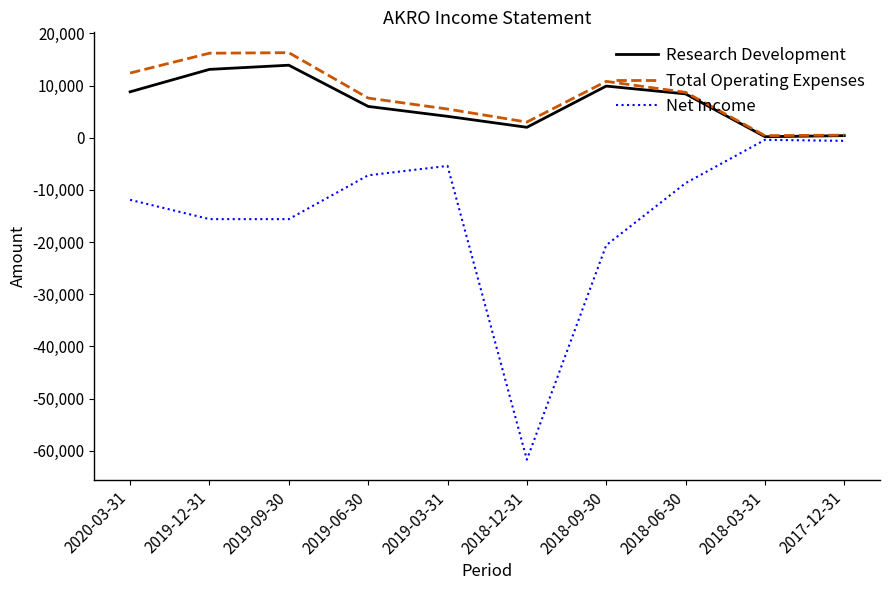

Count the number of data series in this chart.

3